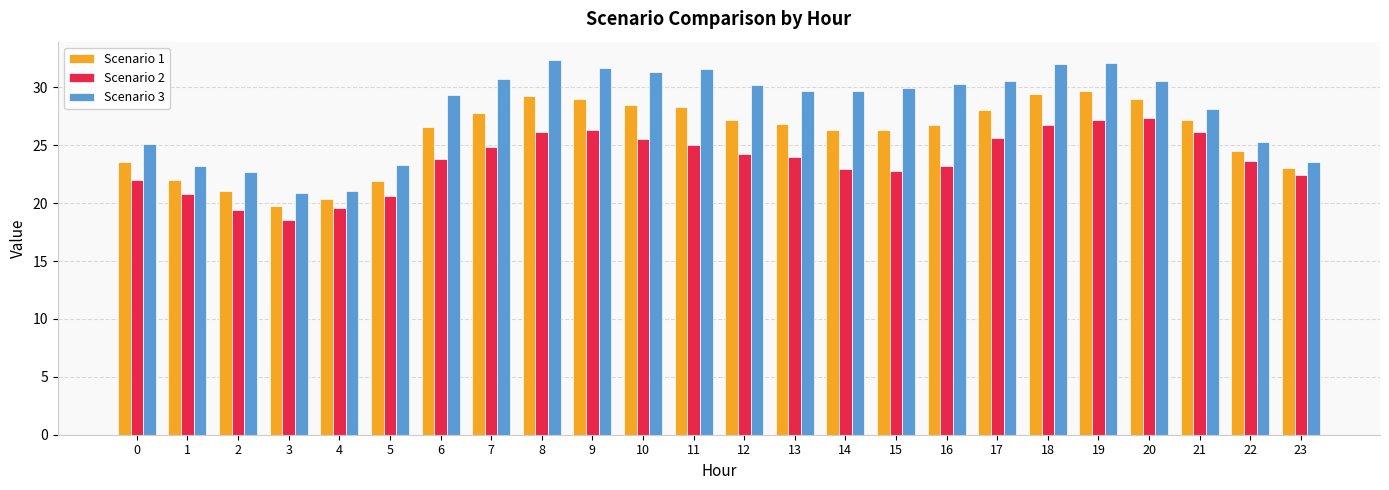

Which label corresponds to the smallest value in the chart?

3